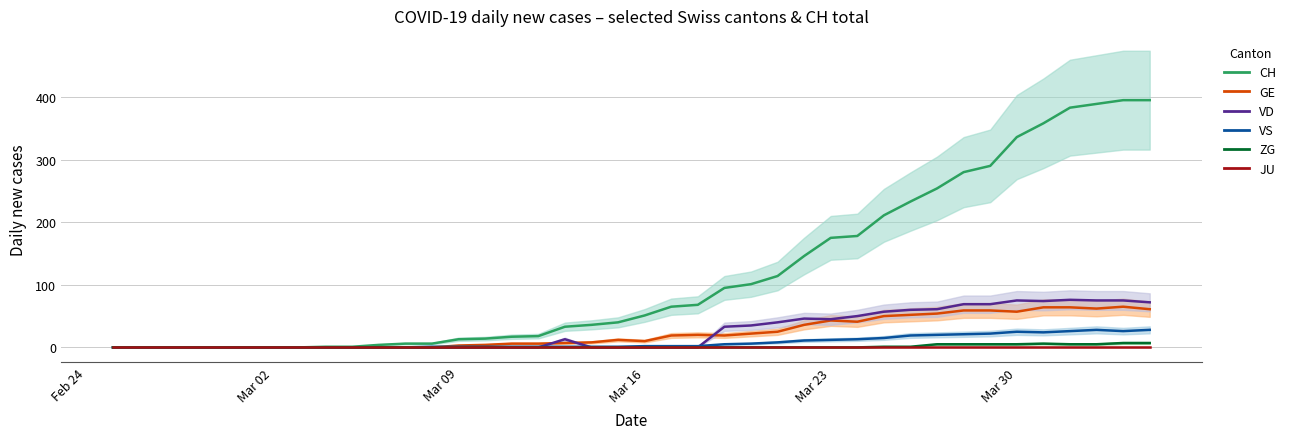

What is the maximum value shown in the chart?

395